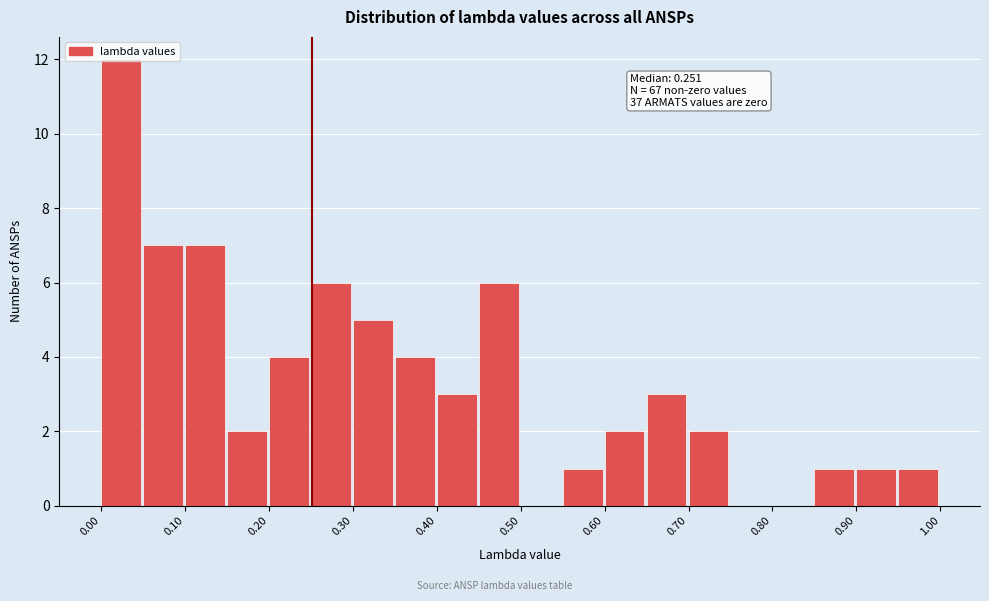

Which range on the x-axis has the tallest bar?

0.00 to 0.05